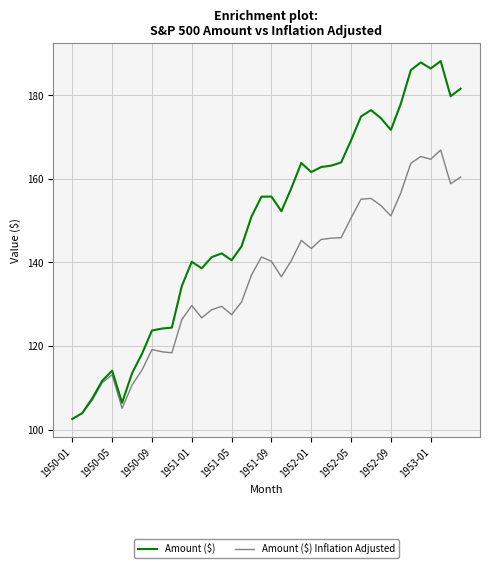

Which series has the largest total across all categories?

Amount ($)